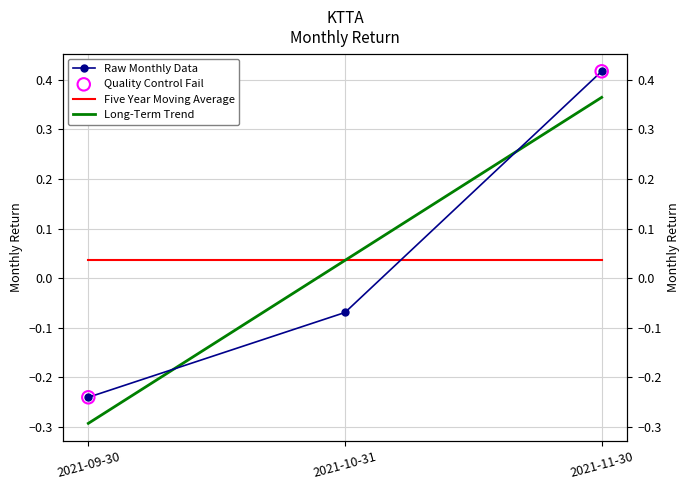

What is the change in value from 2021-09-30 to 2021-11-30?

+0.7